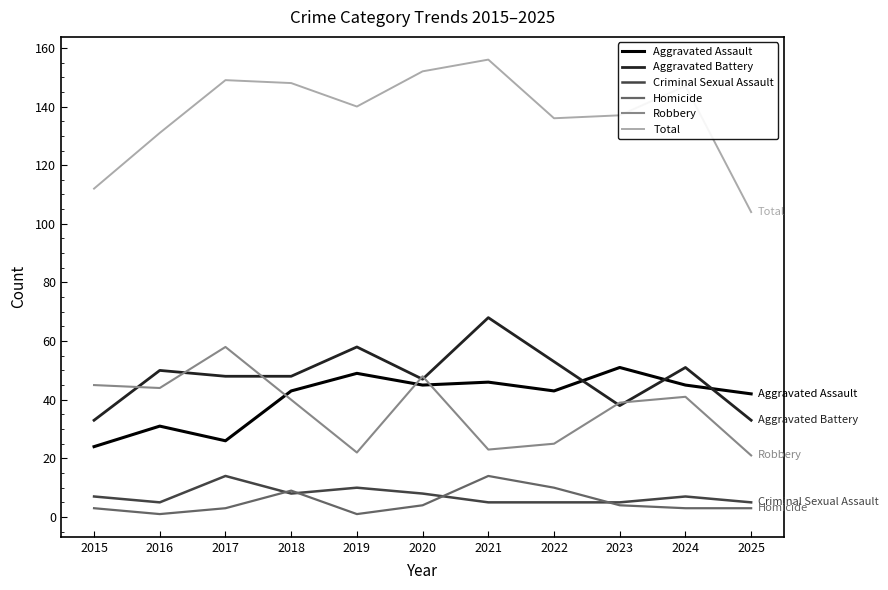

What is the lowest value of the Aggravated Battery series?

33